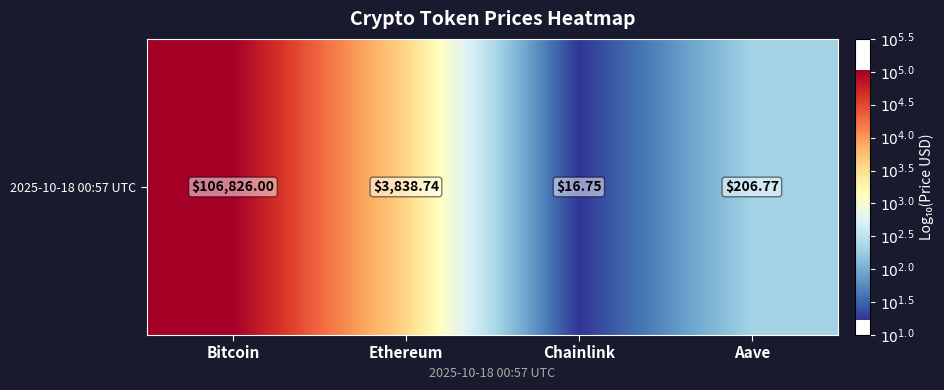

True or false: the data shows 1.2 at Chainlink.

True